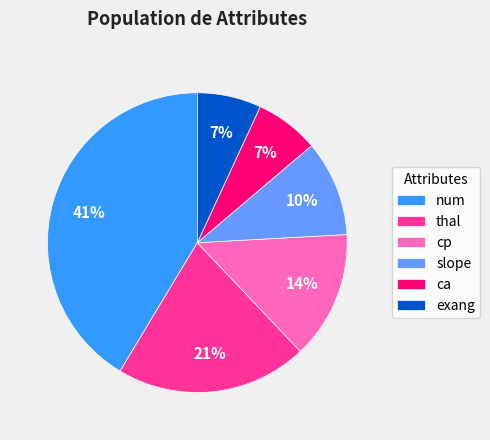

Is it true that slope is 10% of the pie?

True